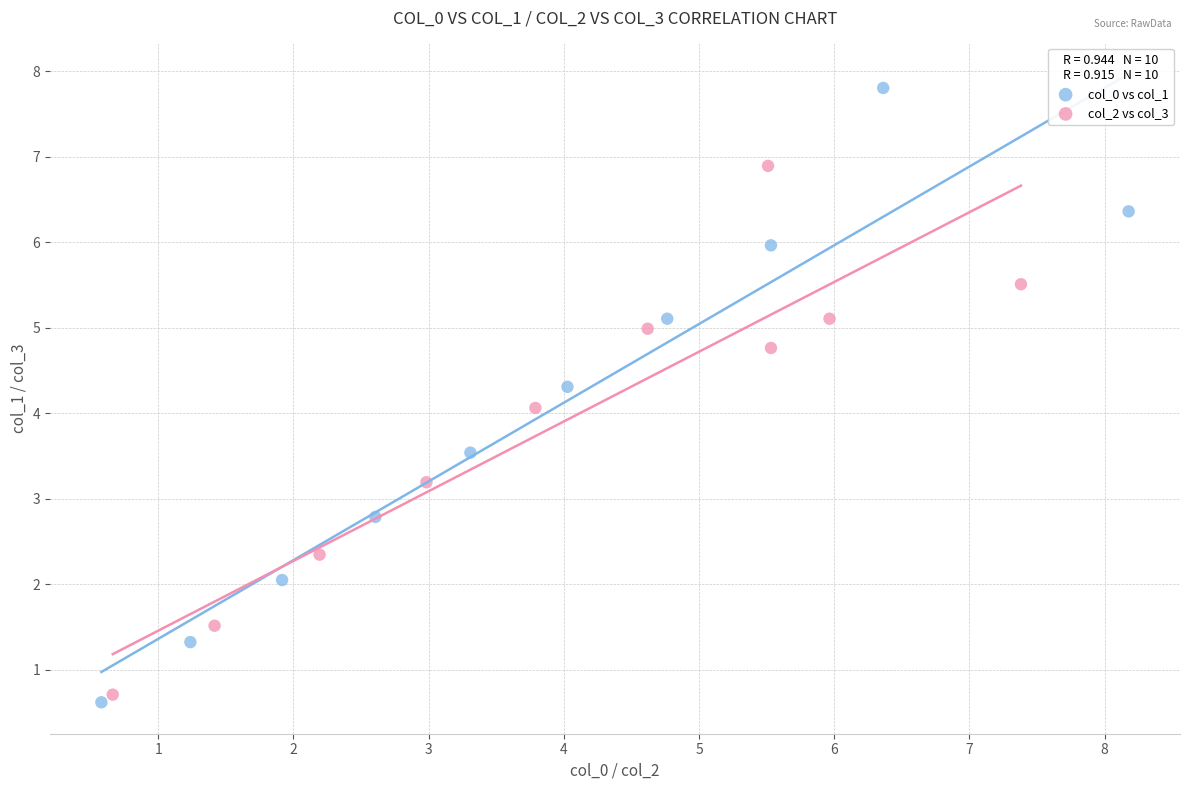

Which series reaches the maximum Y coordinate?

col_0 vs col_1